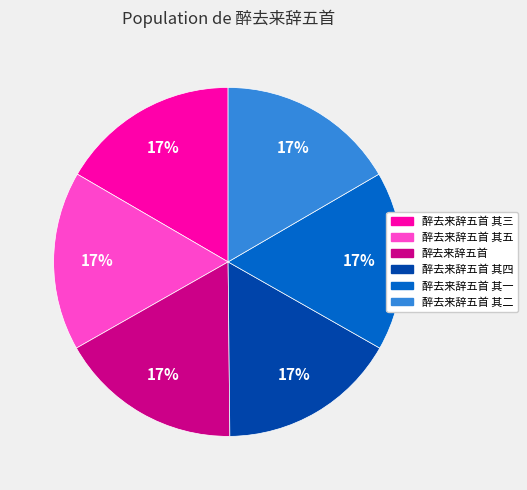

Is it true that 醉去来辞五首 其四 is 11% of the pie?

False